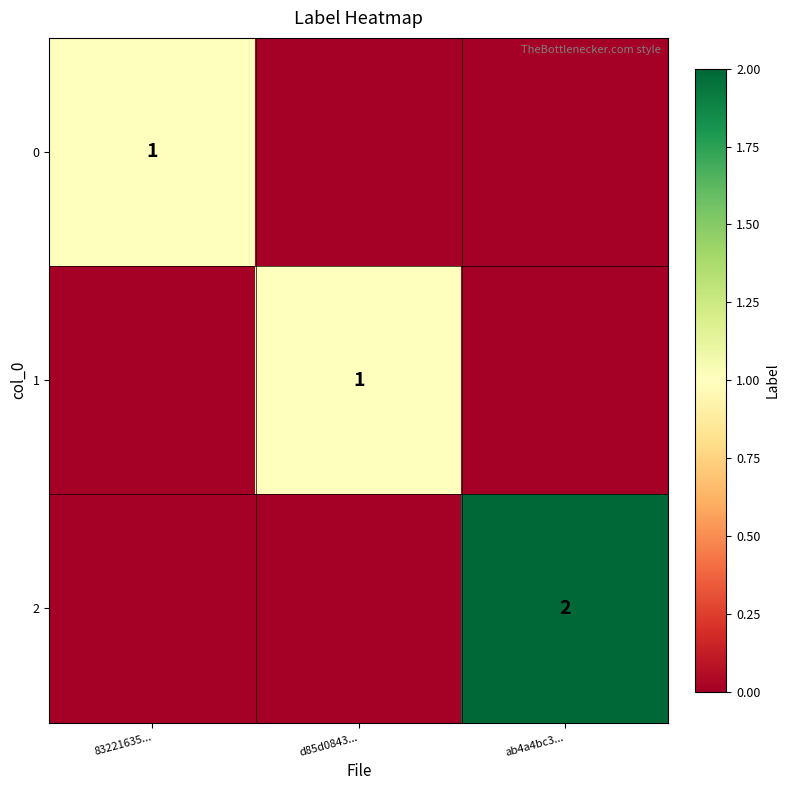

The 0 series shows 2 at 83221635.... True or false?

False